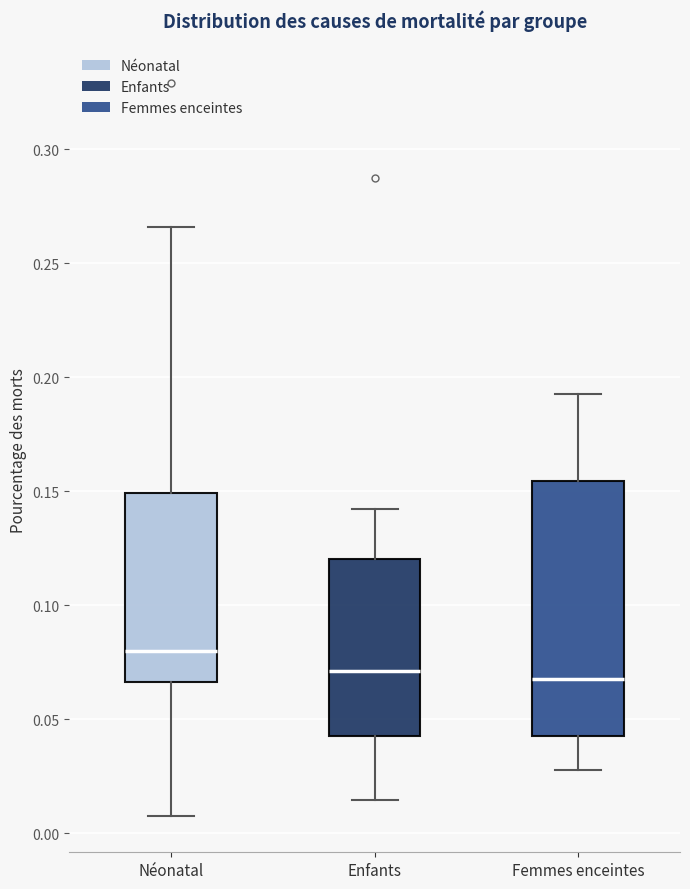

Reading left to right, transcribe this box plot: for each box, give where its median line is, the range the box spans, and where its two whiskers end, as read against the y-axis. The values are not printed on the chart, so give them approximately, as read against the axis.

Néonatal: median 0.080, box 0.065 to 0.150, whiskers 0.010 to 0.265
Enfants: median 0.070, box 0.045 to 0.120, whiskers 0.015 to 0.140
Femmes enceintes: median 0.070, box 0.045 to 0.155, whiskers 0.030 to 0.195